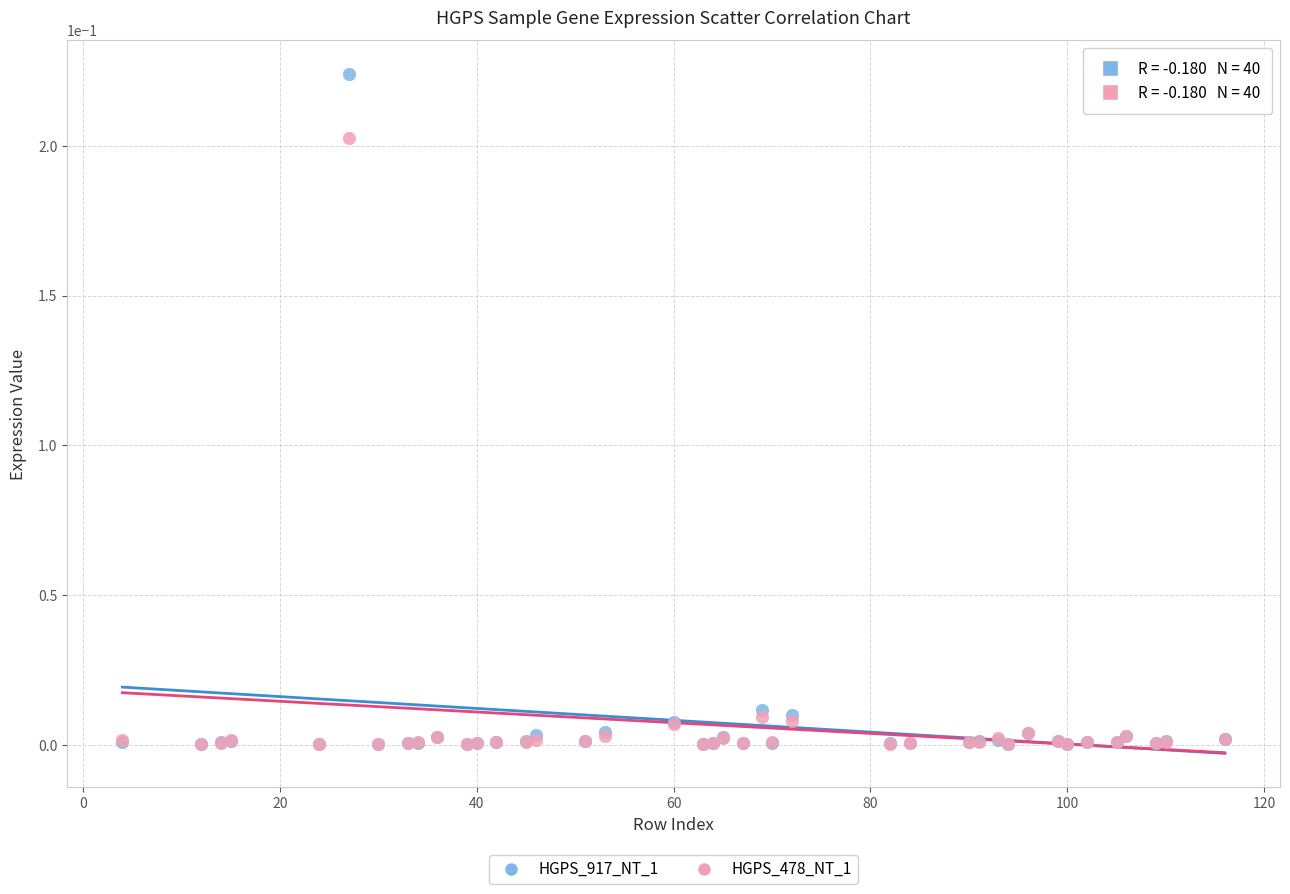

What are all the series names shown in the legend?

HGPS_917_NT_1, HGPS_478_NT_1